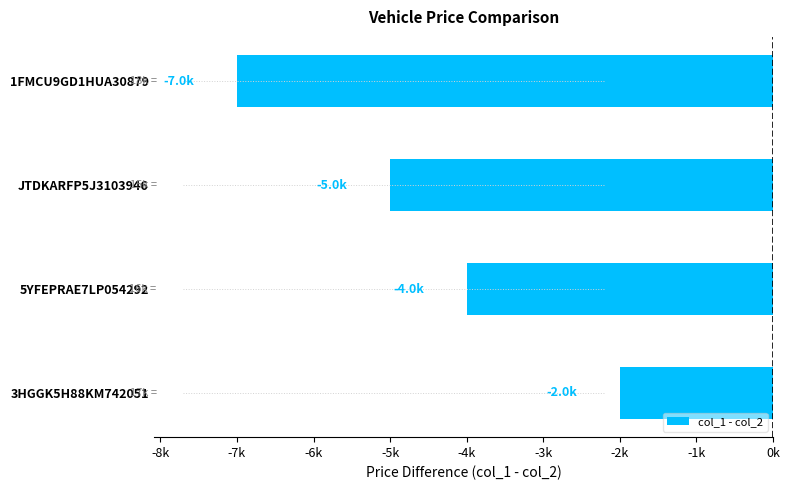

How many bars are there in total?

4